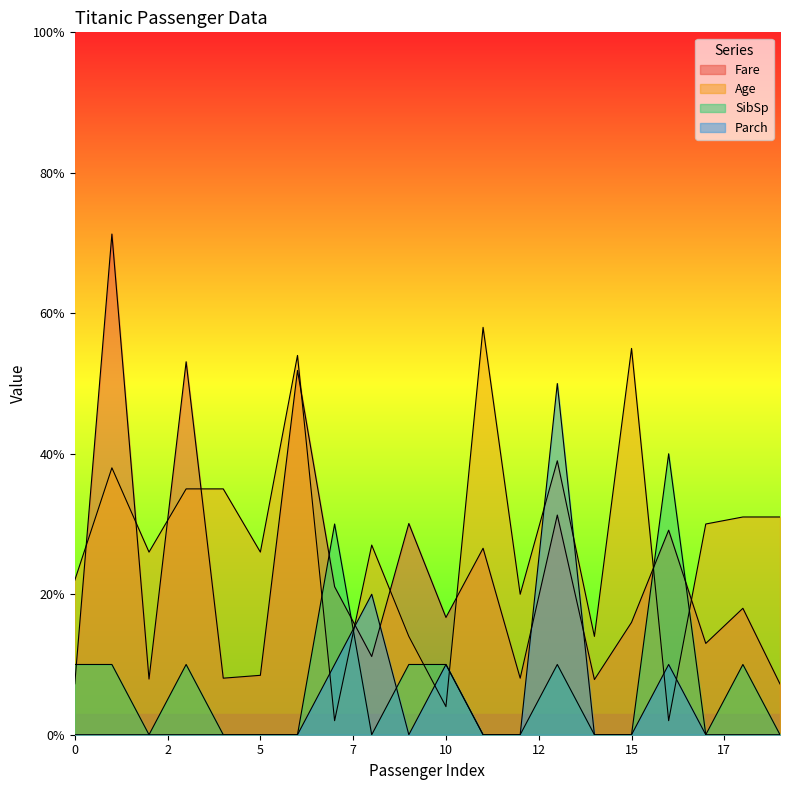

What is the value of the Fare point at the 20th from the left?

7.2